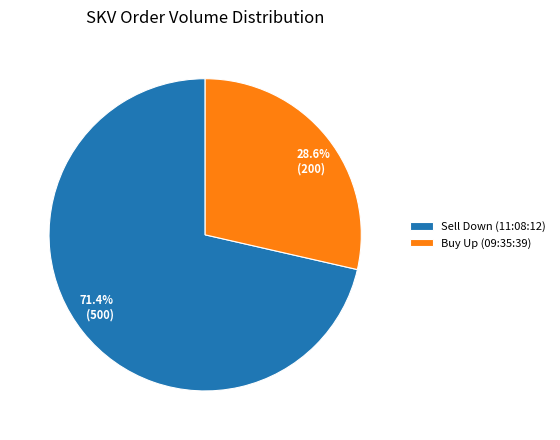

Is there any slice that represents more than half of the pie?

Yes